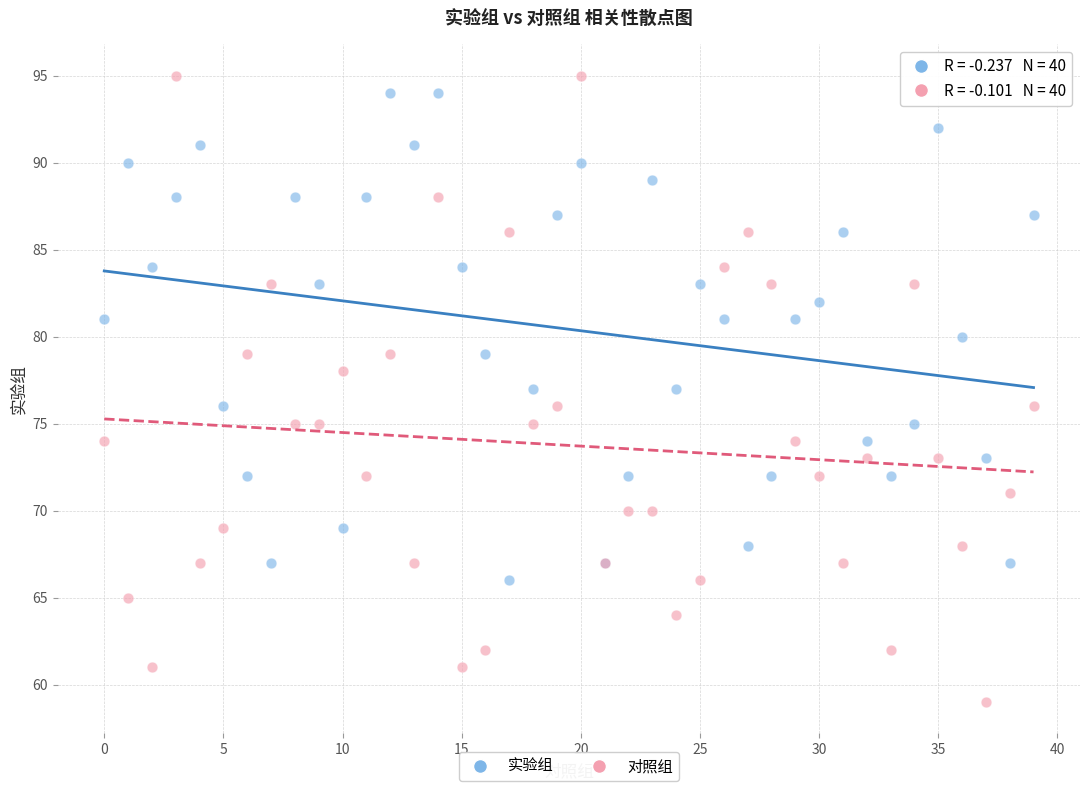

Which series reaches the maximum Y coordinate?

对照组